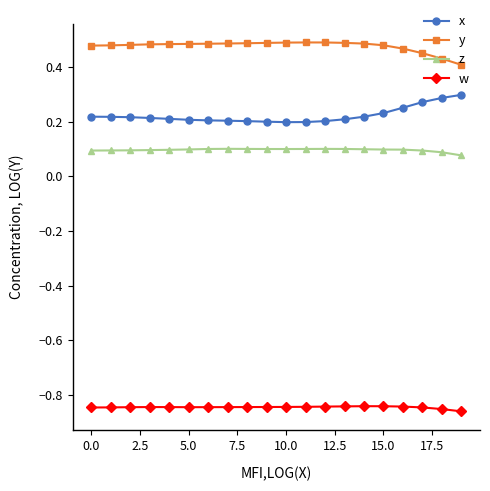

How many distinct data groups are displayed?

4